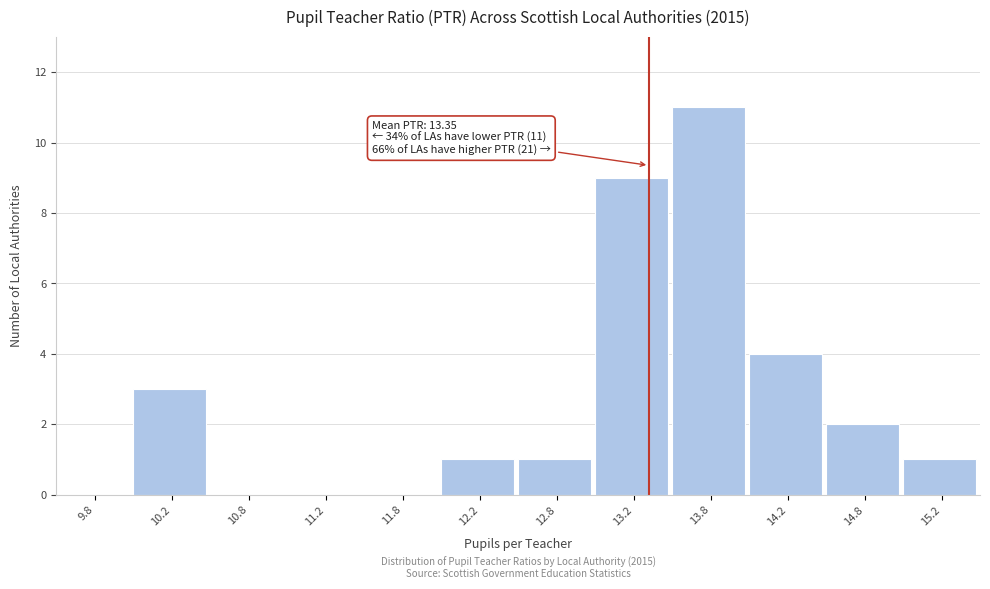

Over which range of the x-axis is the bar tallest?

13.5 to 14.0